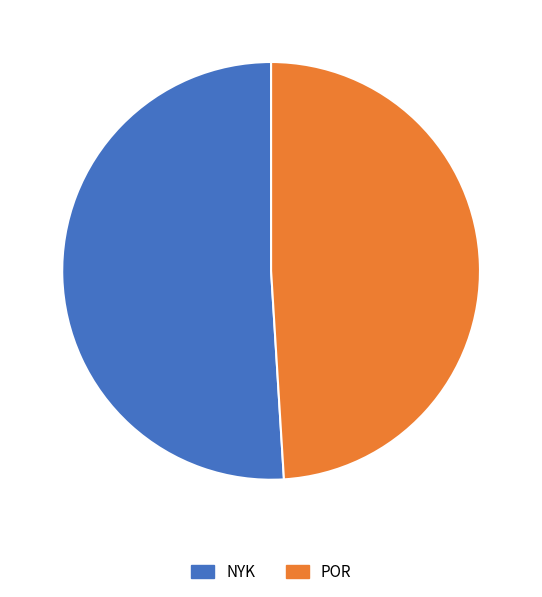

How many slices are in this pie chart?

2